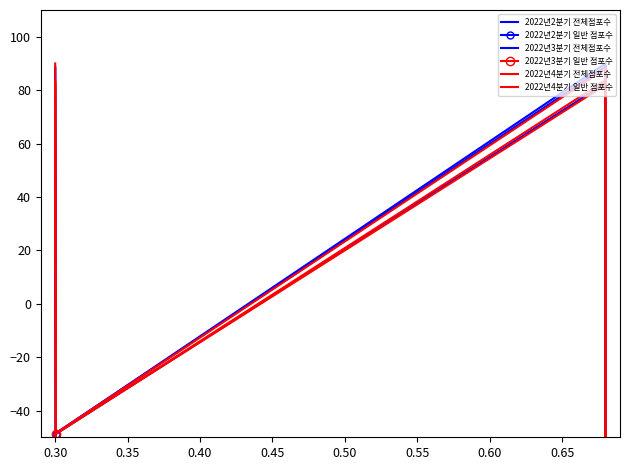

True or false: 2022년3분기 전체점포수 and 2022년3분기 일반 점포수 intersect in this chart.

False